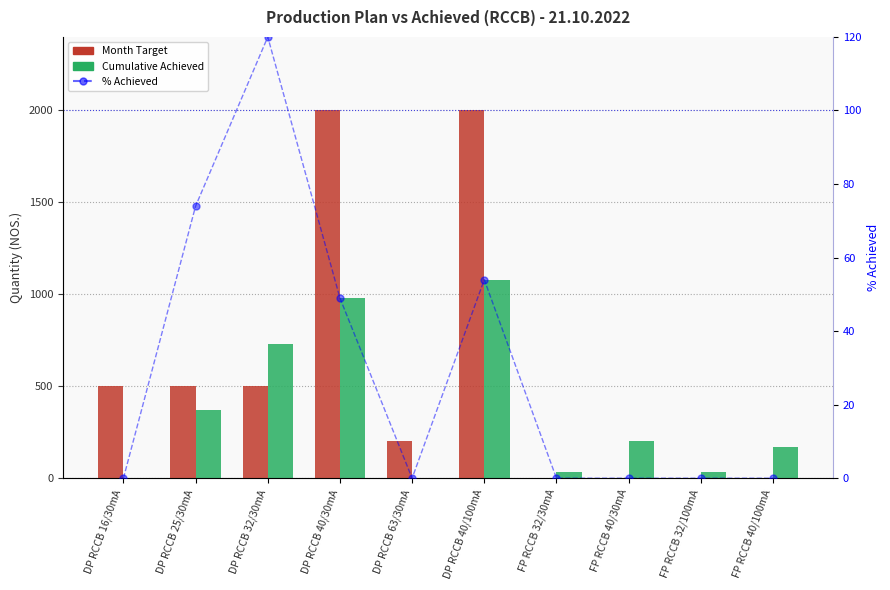

The value of Cumulative Achieved at DP RCCB 63/30mA is 0. True or false?

True